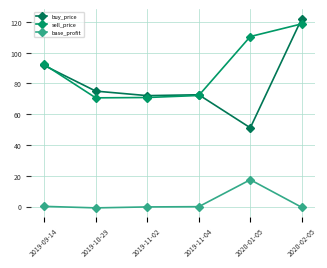

True or false: sell_price has a value of 24.7 at 2019-11-04.

False